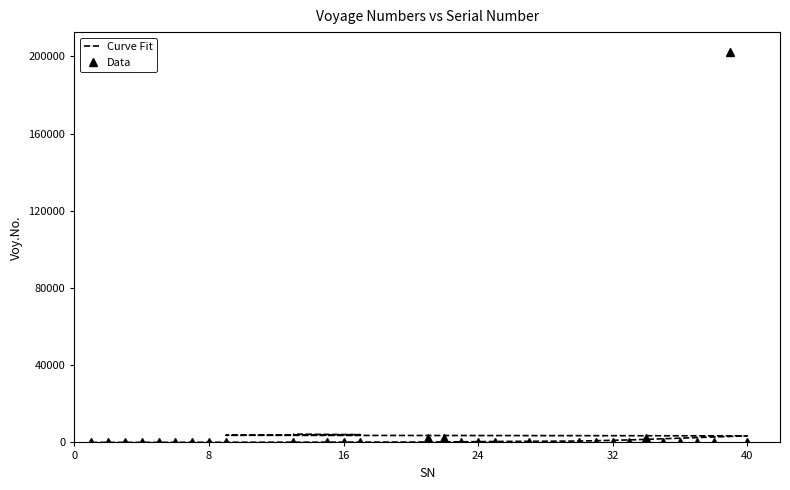

Rank the series by their average value, from highest to lowest.

Data, Curve Fit